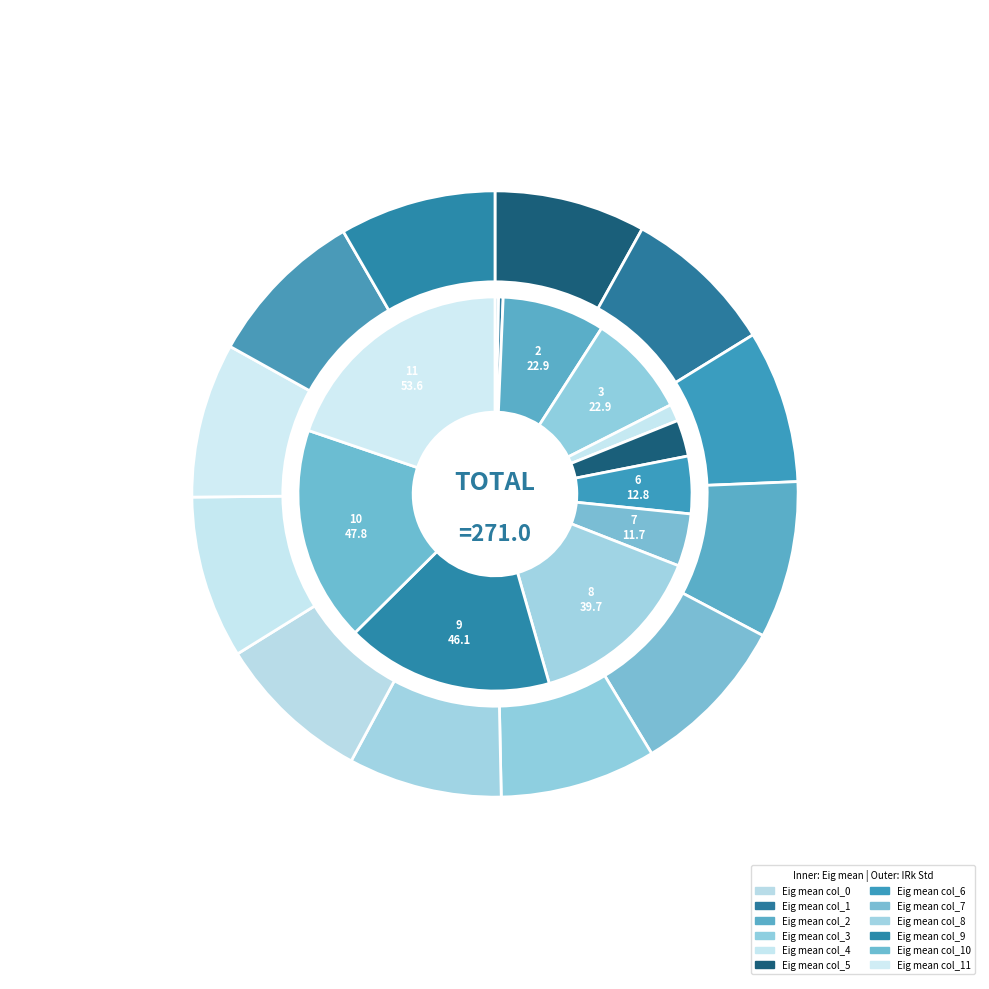

To the nearest percent, what is the average slice percentage?

8%